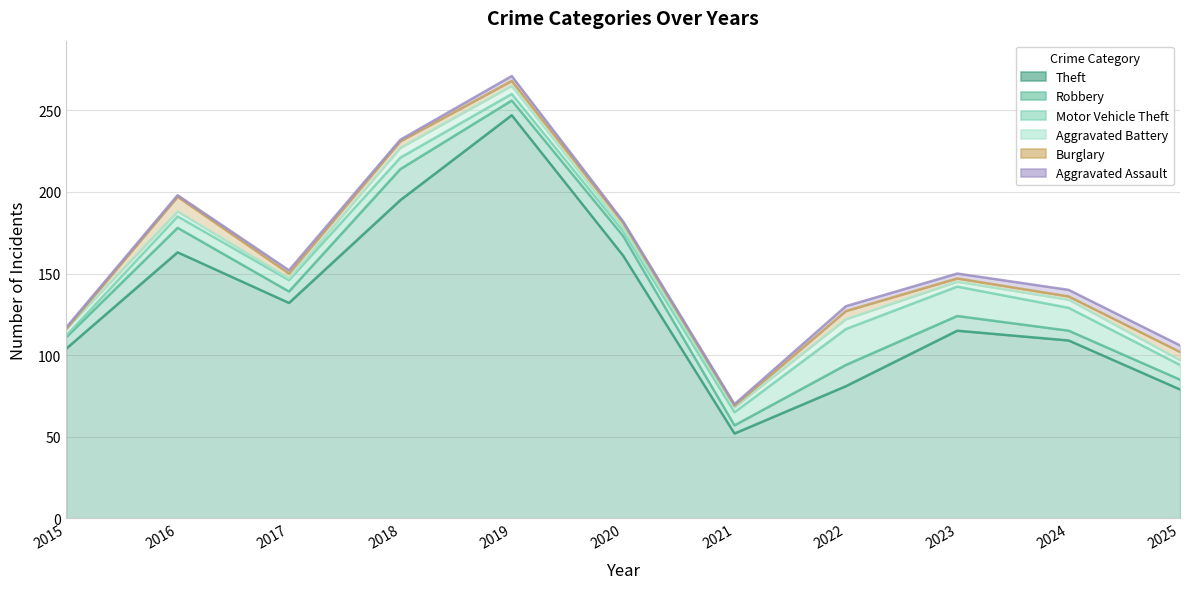

What are all the series names shown in the legend?

Theft, Robbery, Motor Vehicle Theft, Aggravated Battery, Burglary, Aggravated Assault